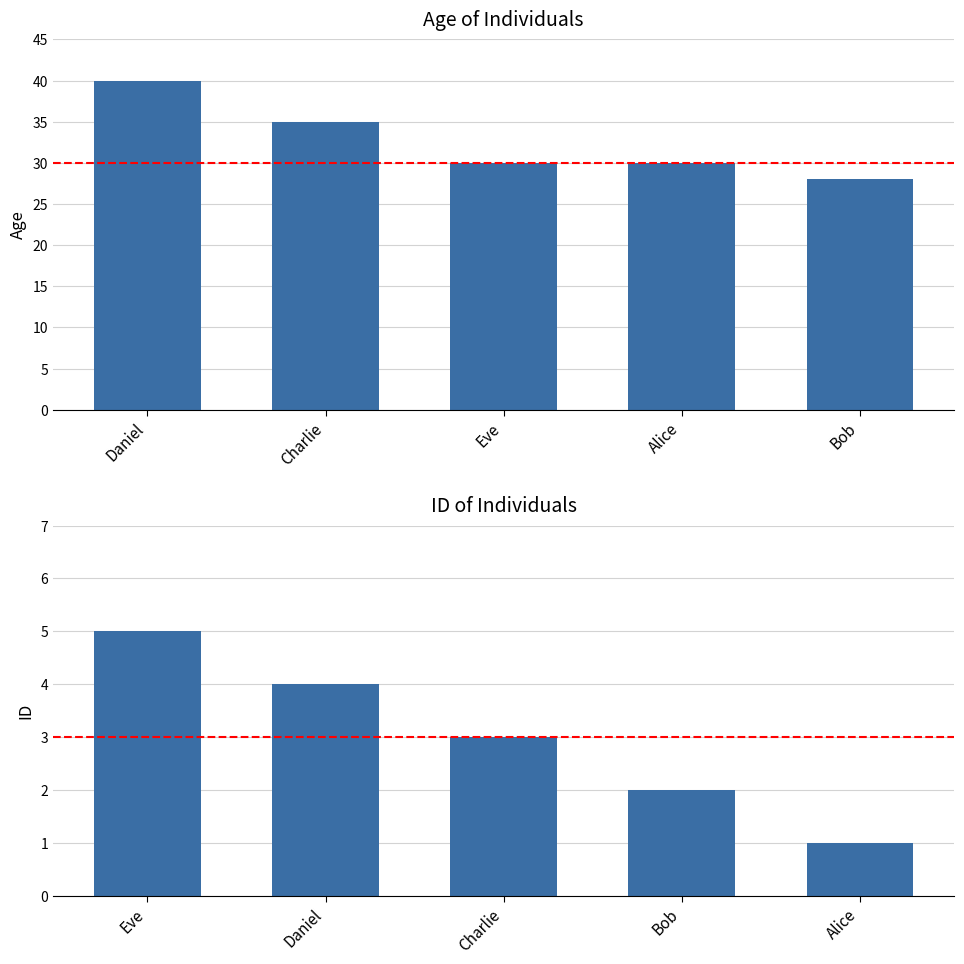

What is the label of the 1st bar from the left?

Daniel